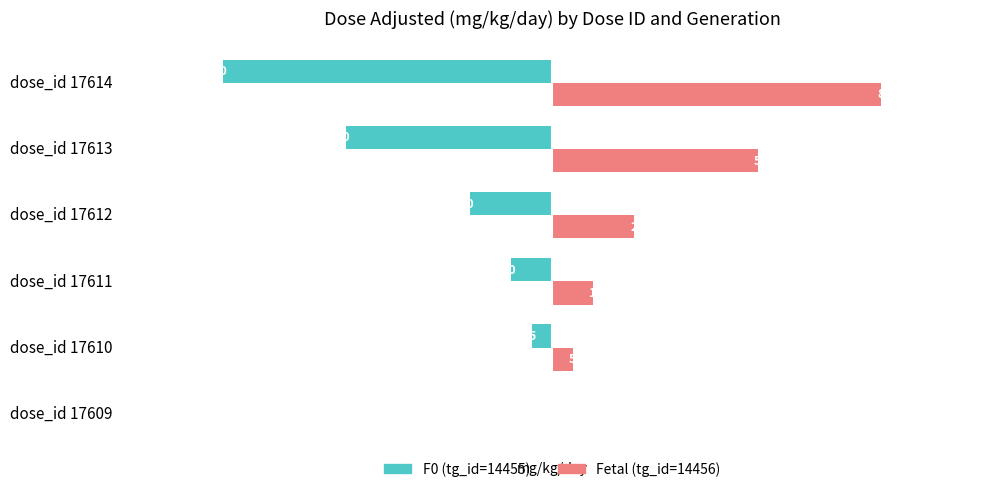

The value of Fetal (tg_id=14456) at dose_id 17614 is 39. True or false?

False